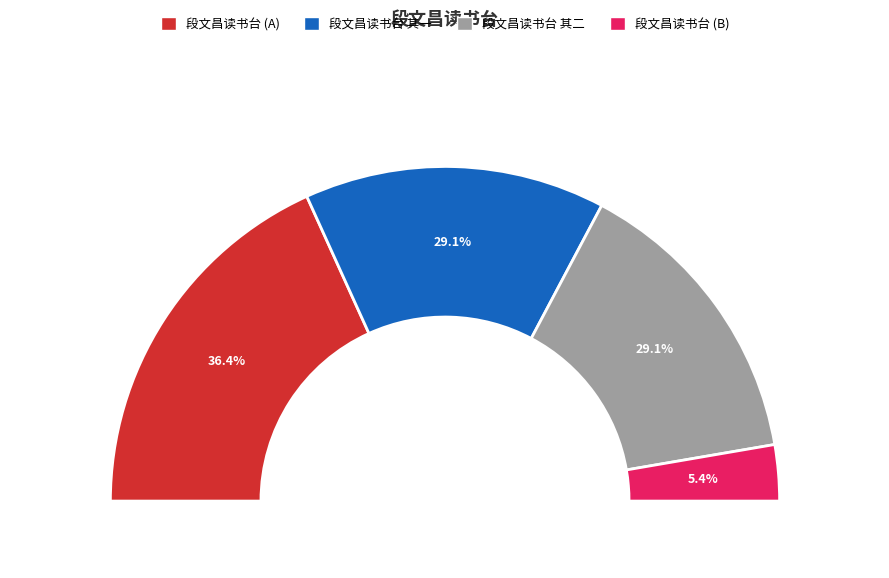

Count the number of slices in the pie.

4